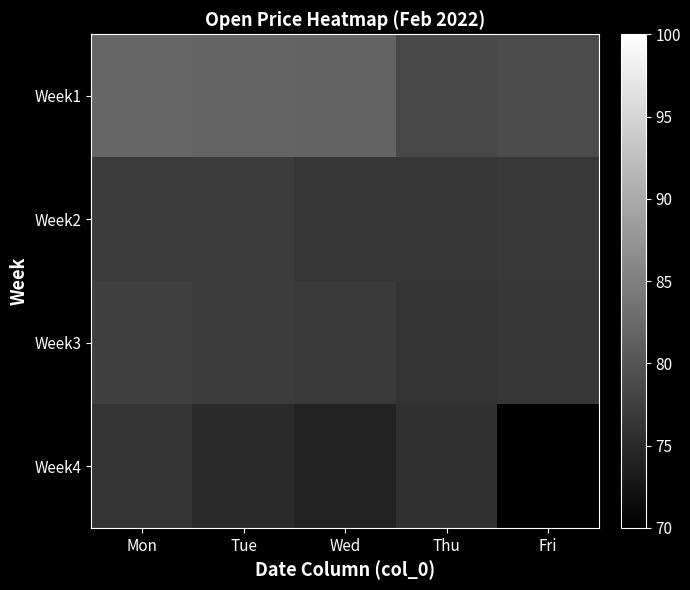

How many data points does each series have?

5